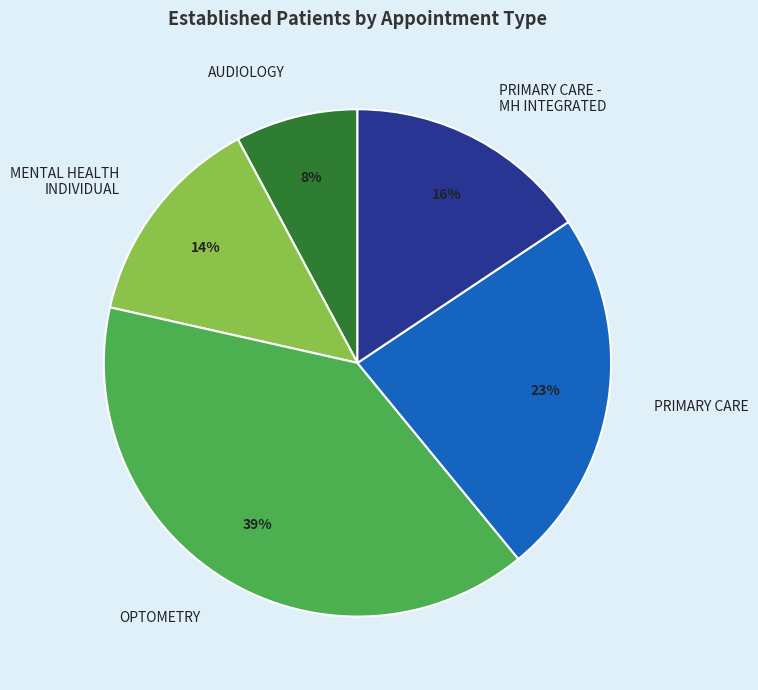

To the nearest percent, what portion does MENTAL HEALTH INDIVIDUAL represent?

14%